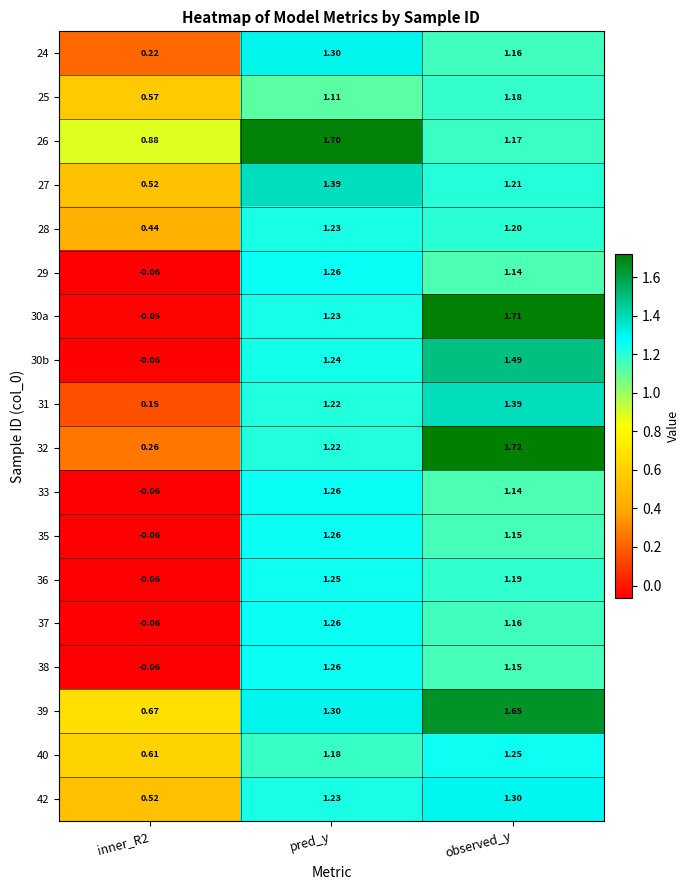

At which category is the sum across all series the highest?

observed_y